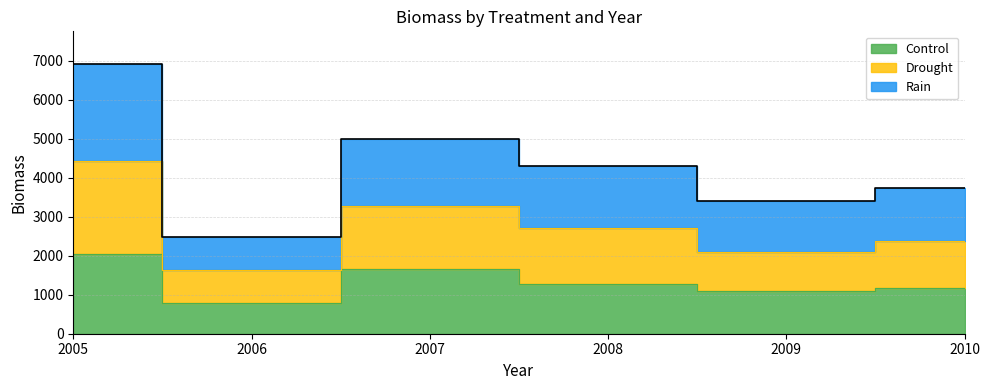

At which category does Drought reach its first local valley?

2006